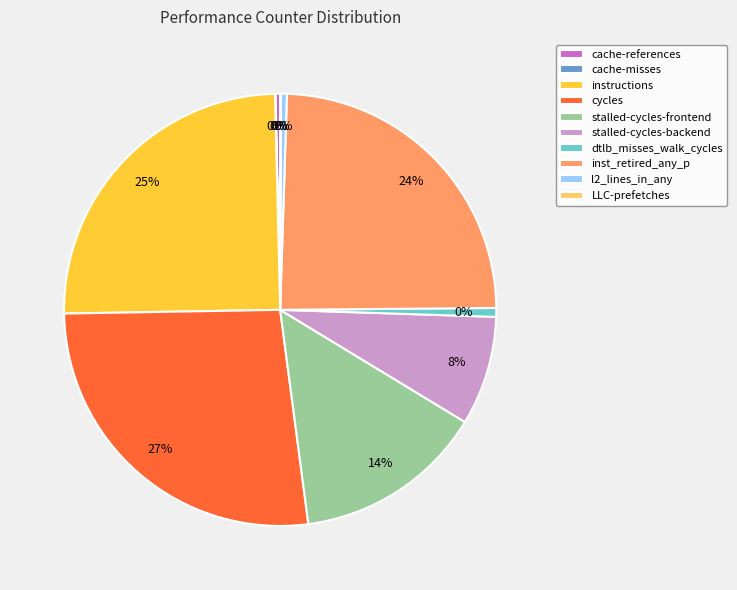

Does cache-misses represent more than half of the total?

No